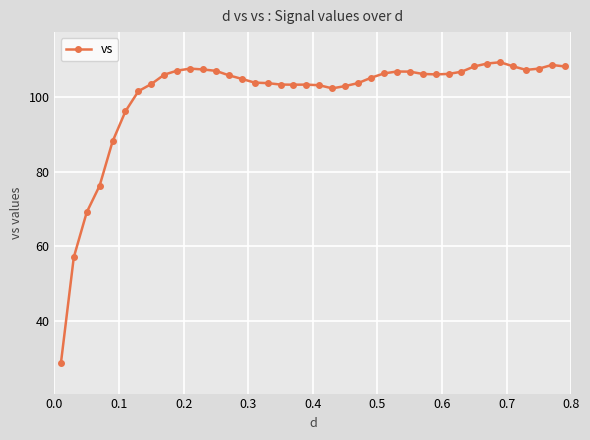

What is the difference between the maximum and minimum values?

80.8